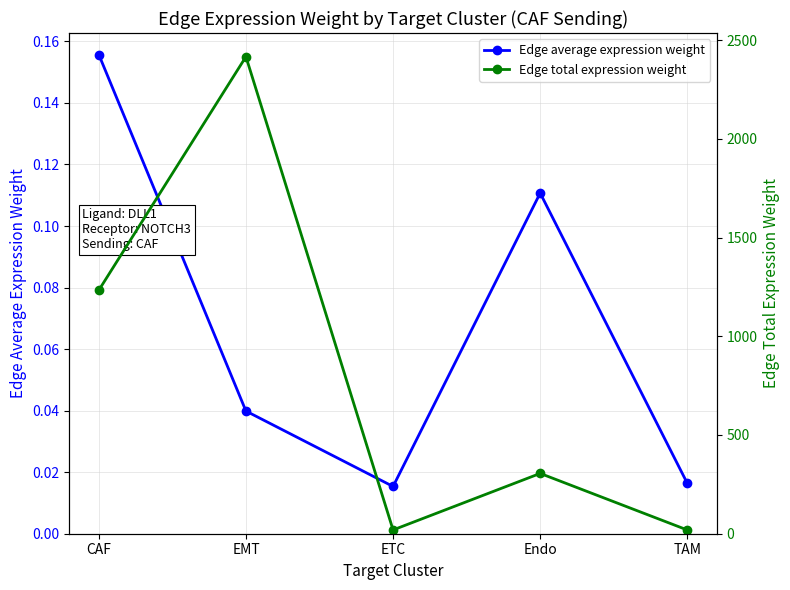

What is the average value of the Edge average expression weight series?

0.1